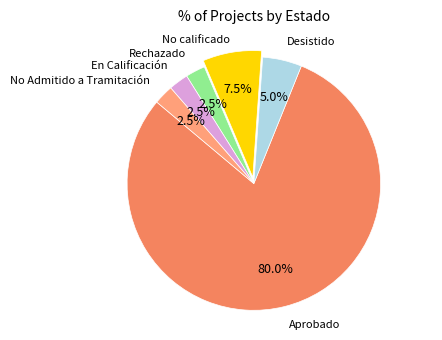

Is there any slice that represents more than half of the pie?

Yes